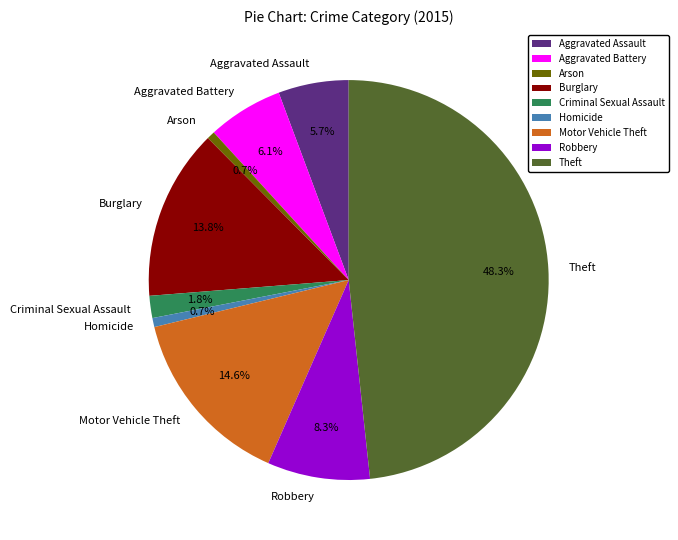

Do Aggravated Assault and Arson together represent more than half of the pie?

No